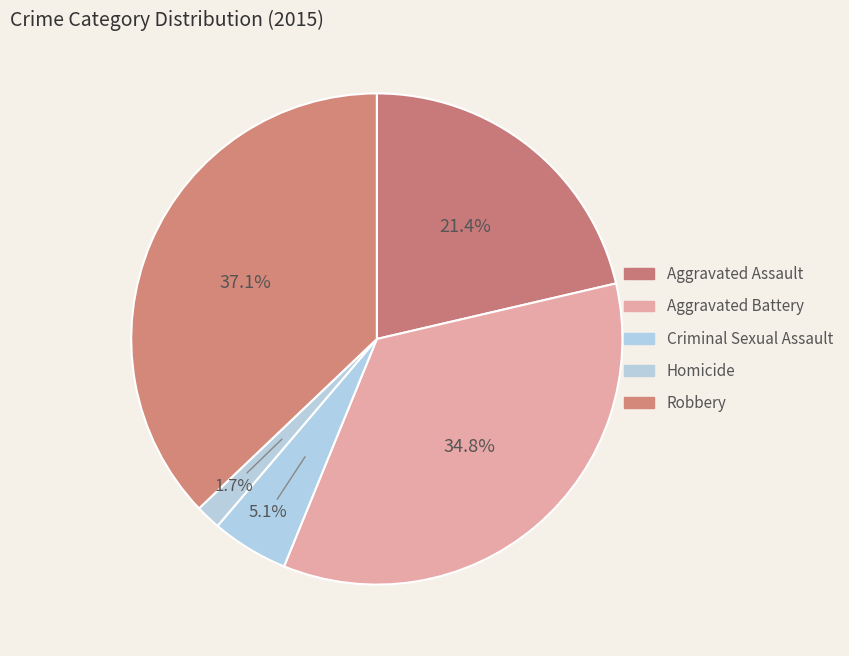

Which has a higher value, Aggravated Battery or Aggravated Assault?

Aggravated Battery